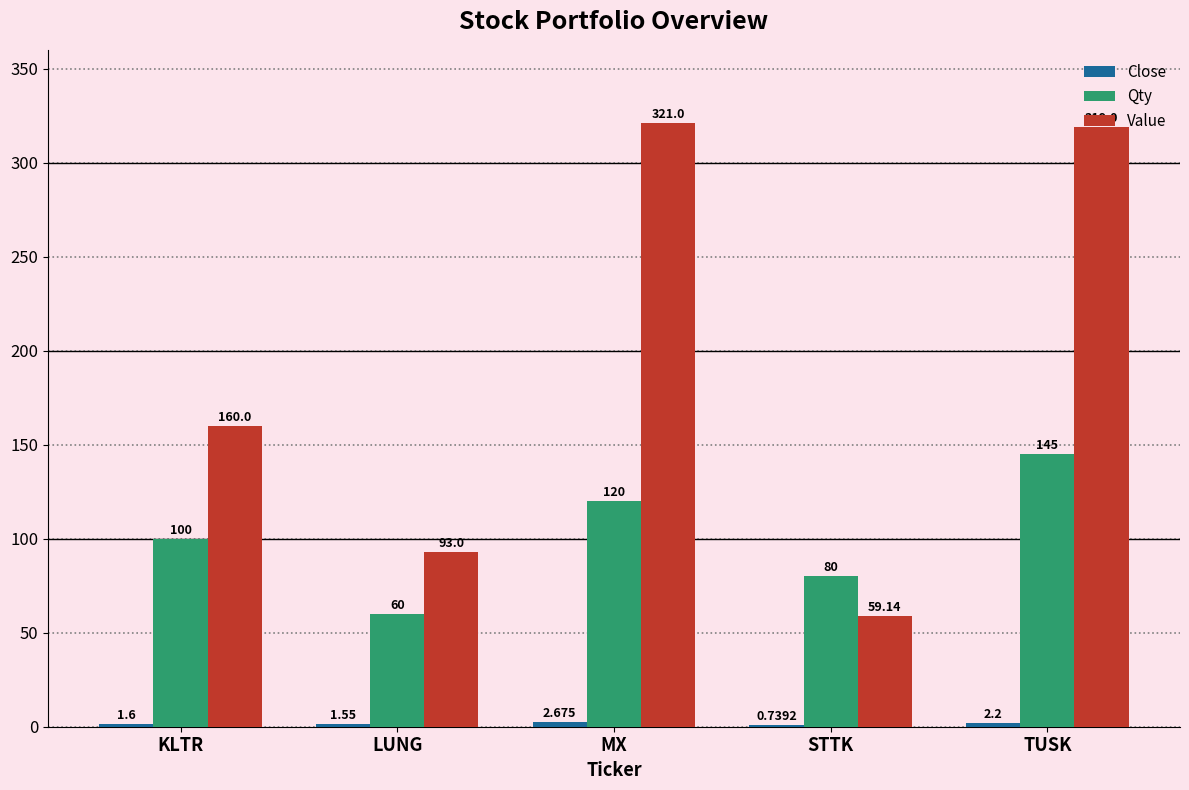

What is the average value of the Qty series?

101.0